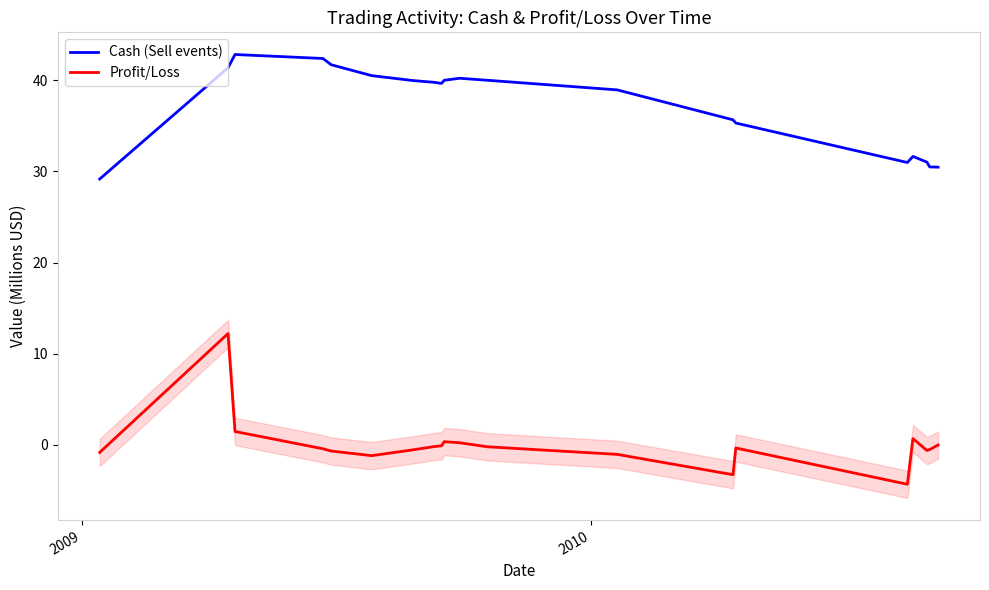

True or false: Profit/Loss and Cash (Sell events) intersect in this chart.

False